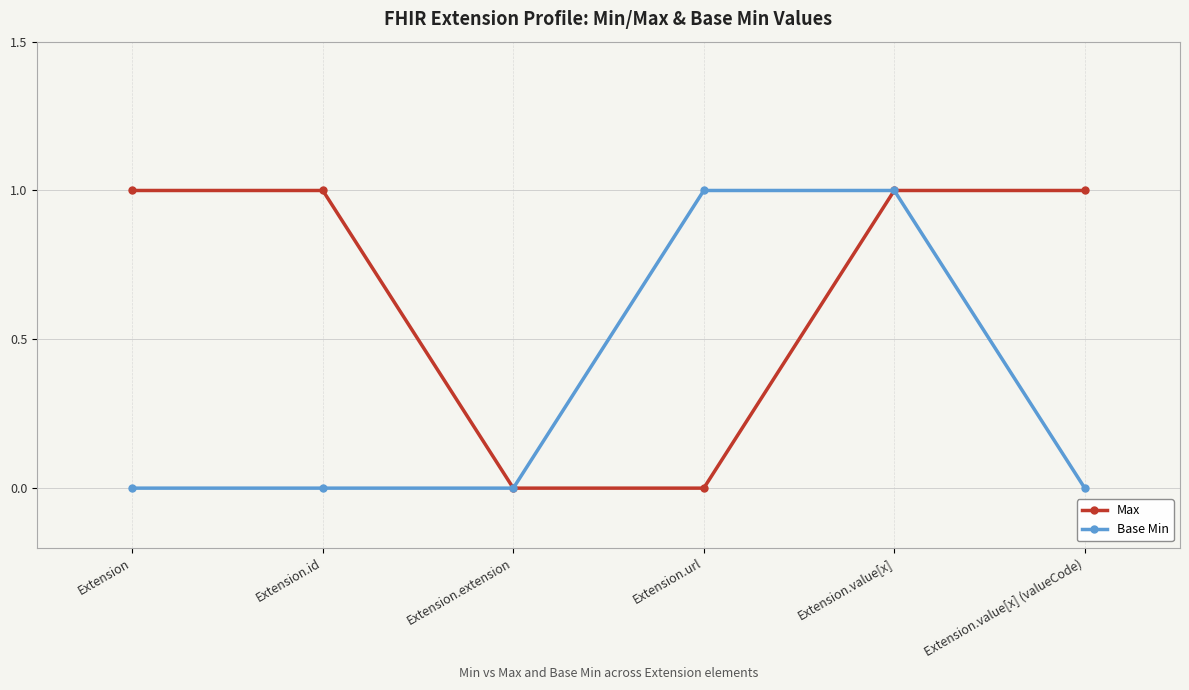

What is the label of the 2nd point from the right?

Extension.value[x]